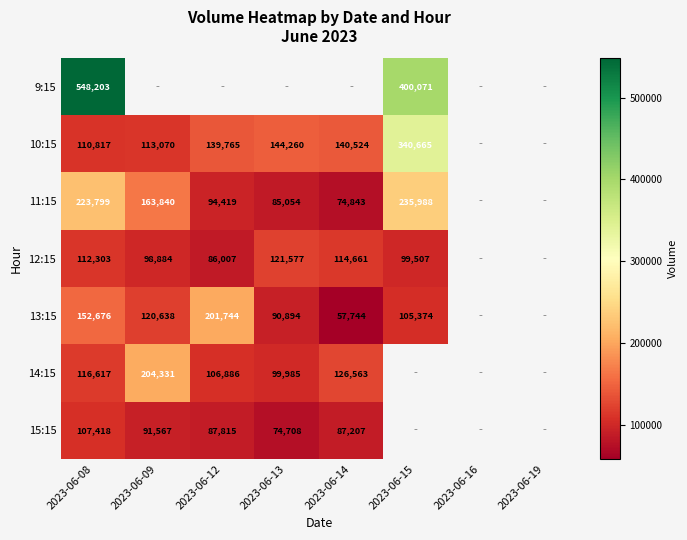

What is the difference between the 12:15 values at 2023-06-15 and 2023-06-09?

623